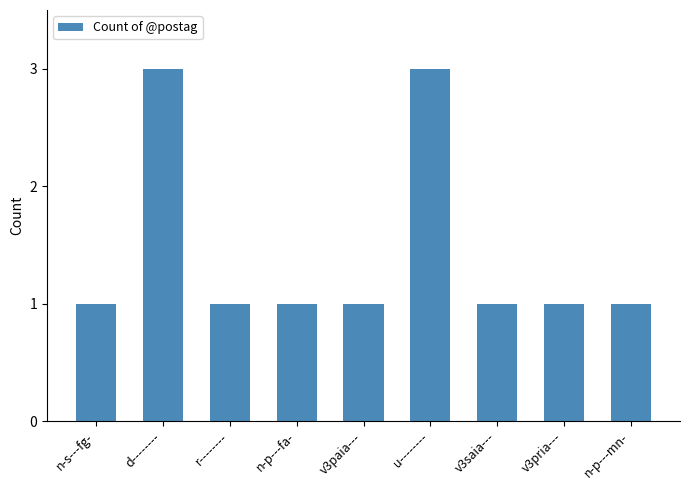

How many data points does each series have?

9